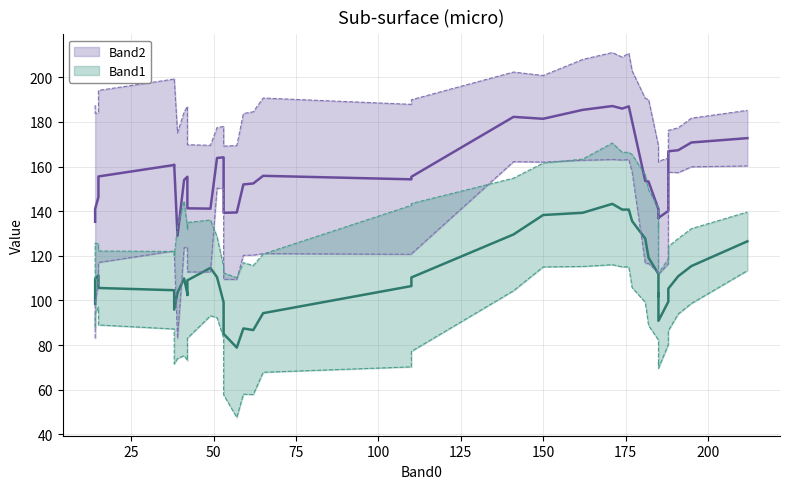

Count the number of categories in the chart.

40